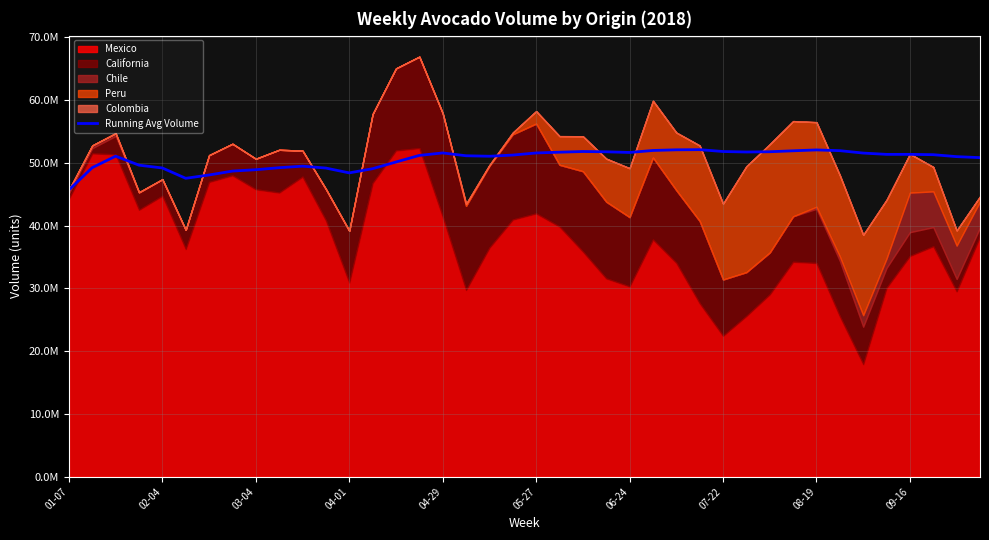

How many interior local valleys (lower than both neighbors) does the data have?

6